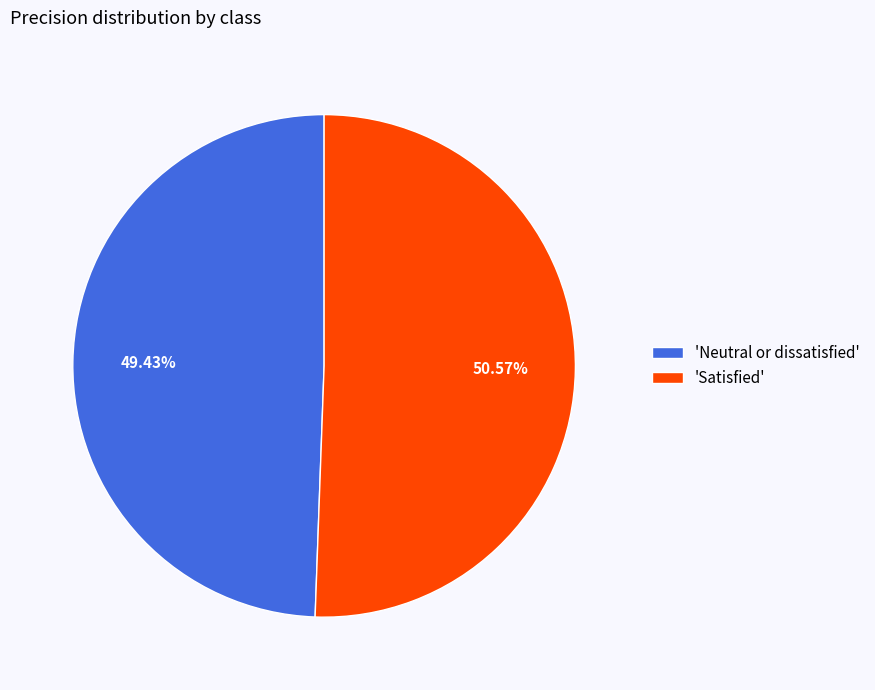

Rank the categories by value from highest to lowest.

'Satisfied', 'Neutral or dissatisfied'